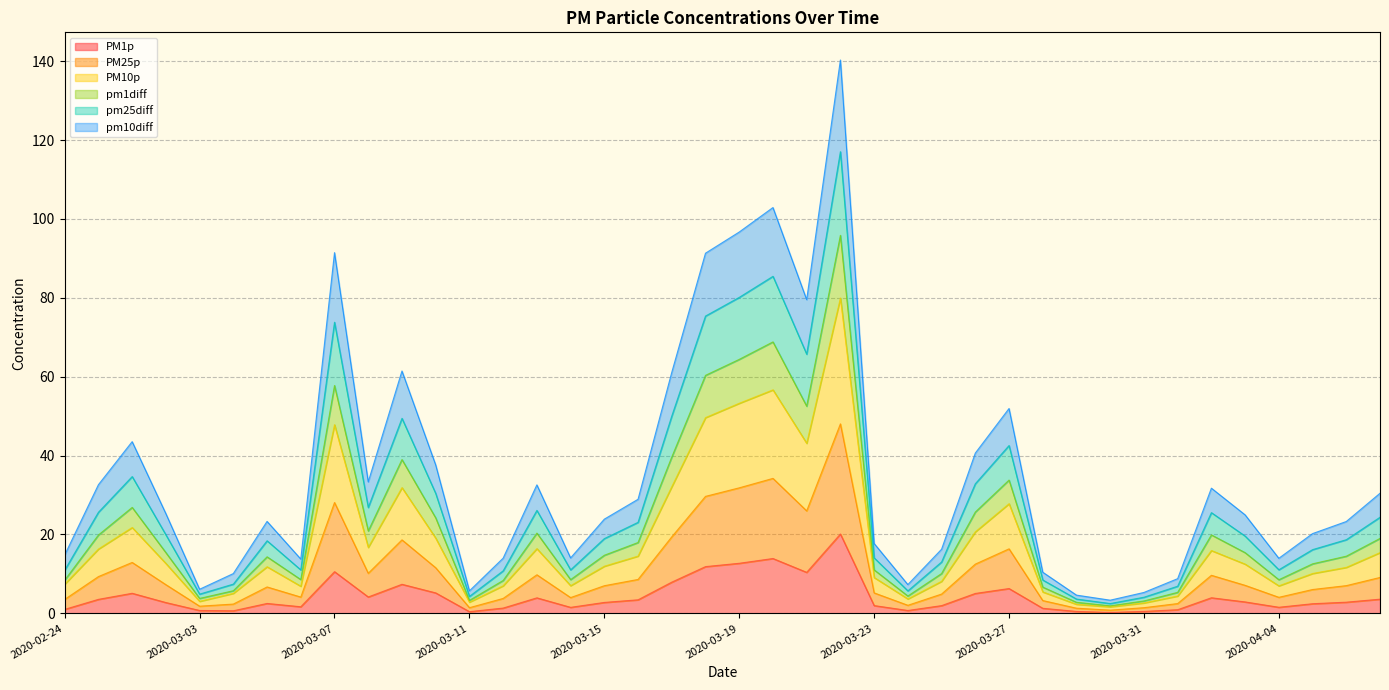

True or false: PM25p and pm1diff cross at least once.

False